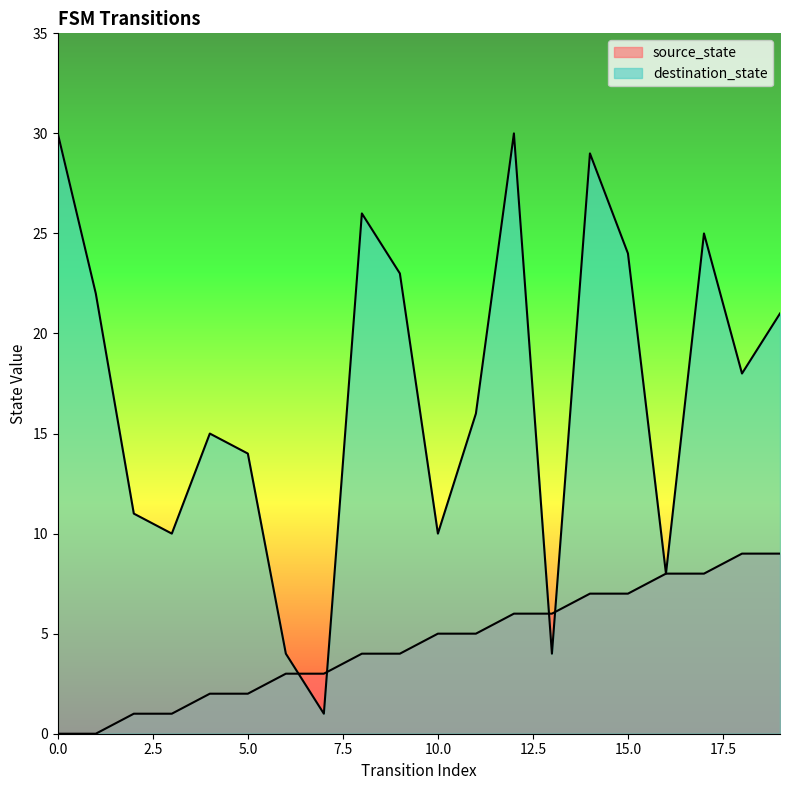

What is the sum of all source_state values?

90